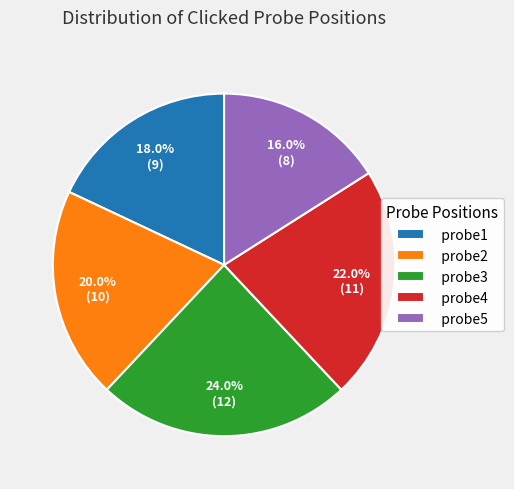

Which slice is the largest?

probe3